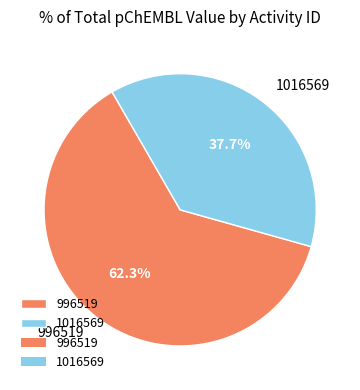

To the nearest percent, what is the difference between the 1016569 and 996519 slice percentages?

25%